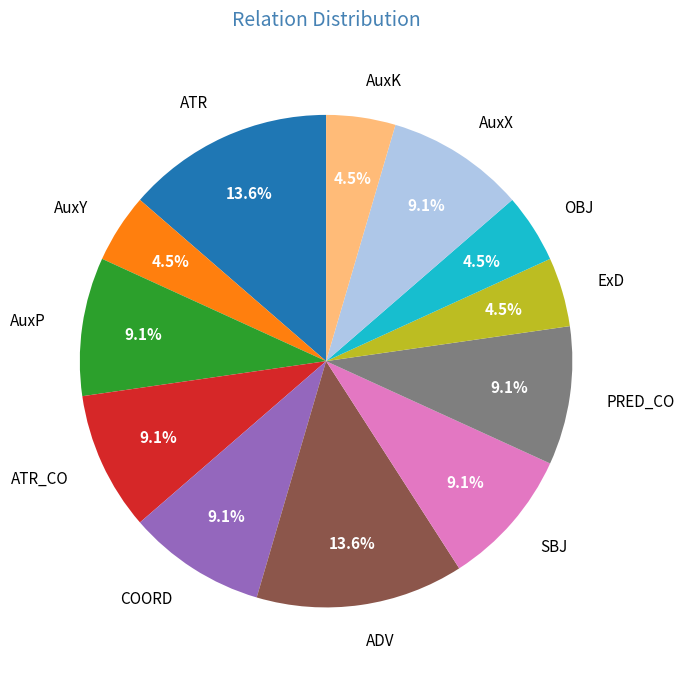

Which has a higher value, ATR or AuxY?

ATR